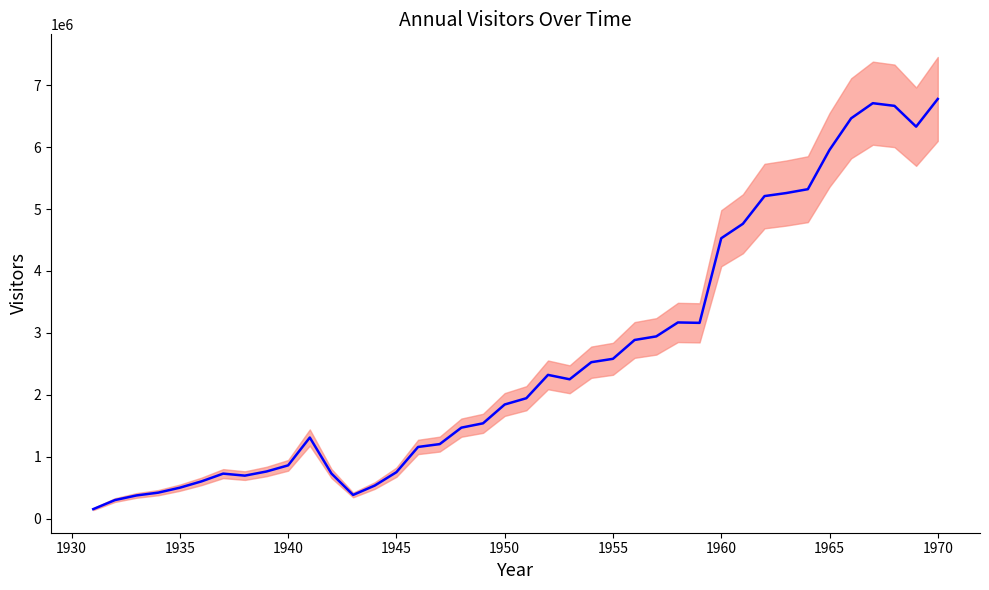

How many distinct data groups are displayed?

1